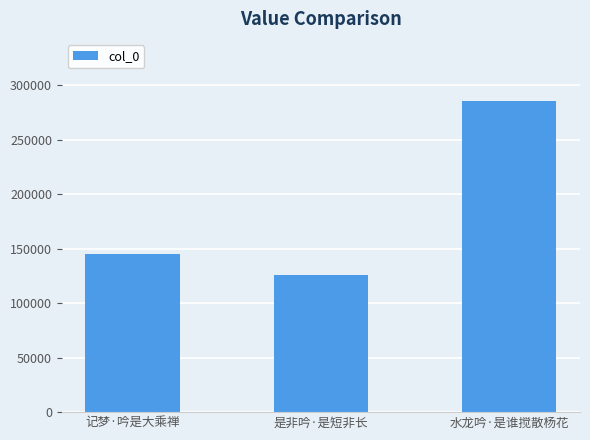

List the labels in order of value, smallest first.

是非吟·是短非长, 记梦·吟是大乘禅, 水龙吟·是谁搅散杨花